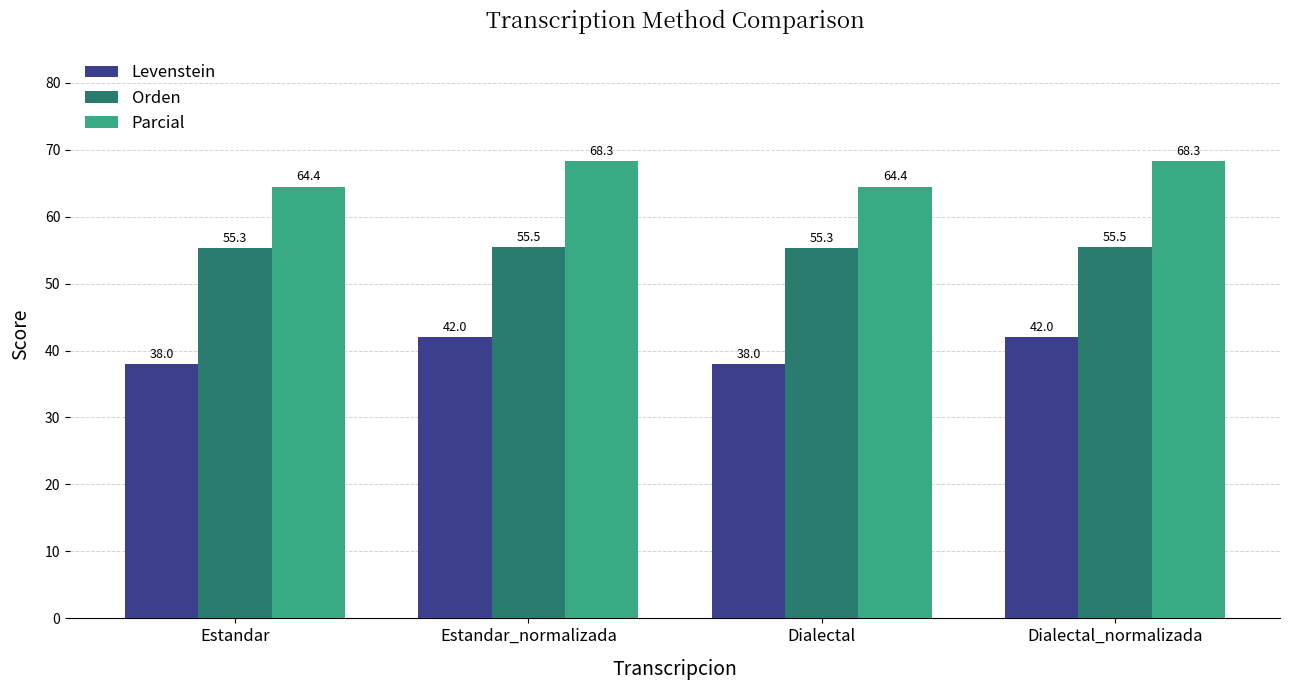

What is the spread (max minus min) of values at Estandar_normalizada?

26.3